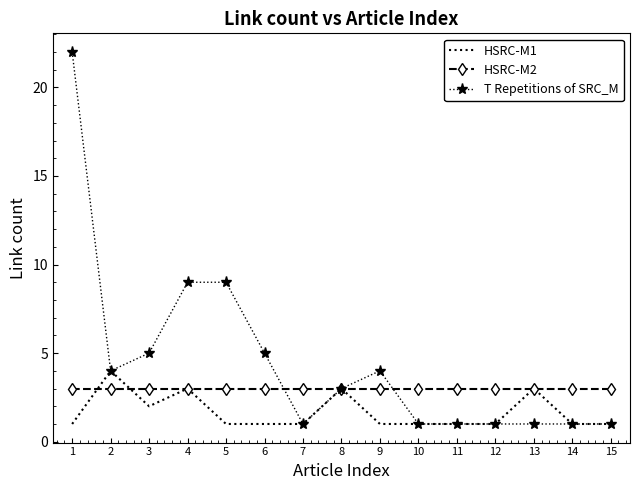

At which label does T Repetitions of SRC_M first exceed 3?

1